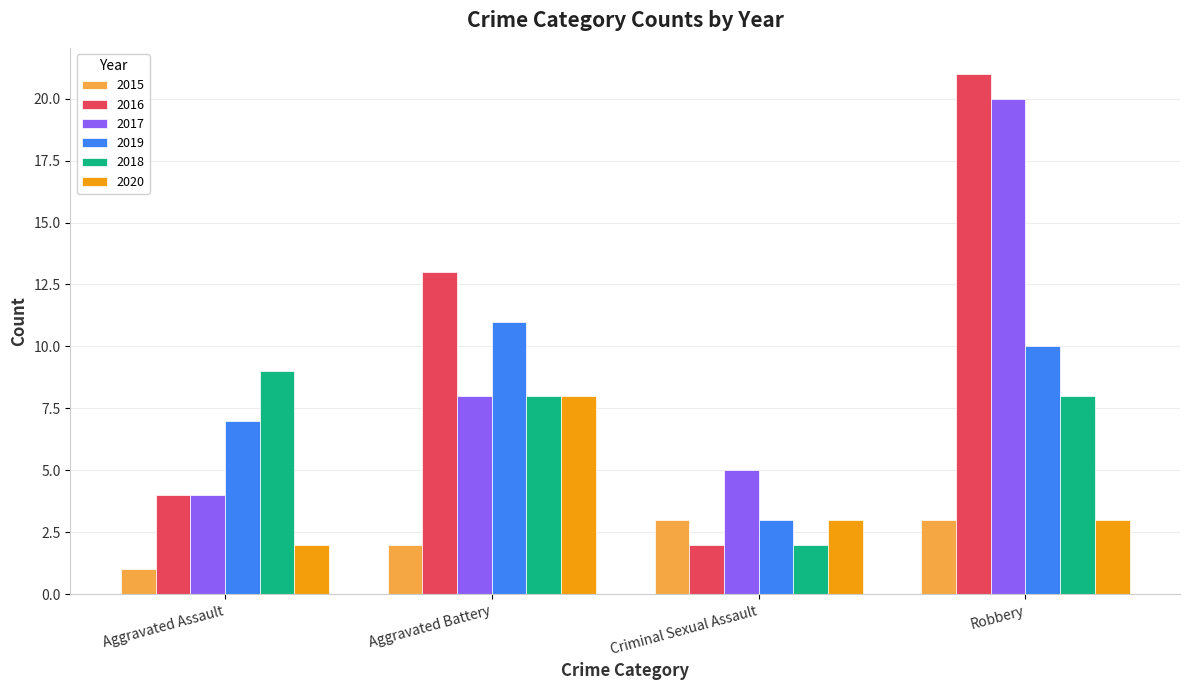

What is the approximate value of 2017 at Robbery?

20